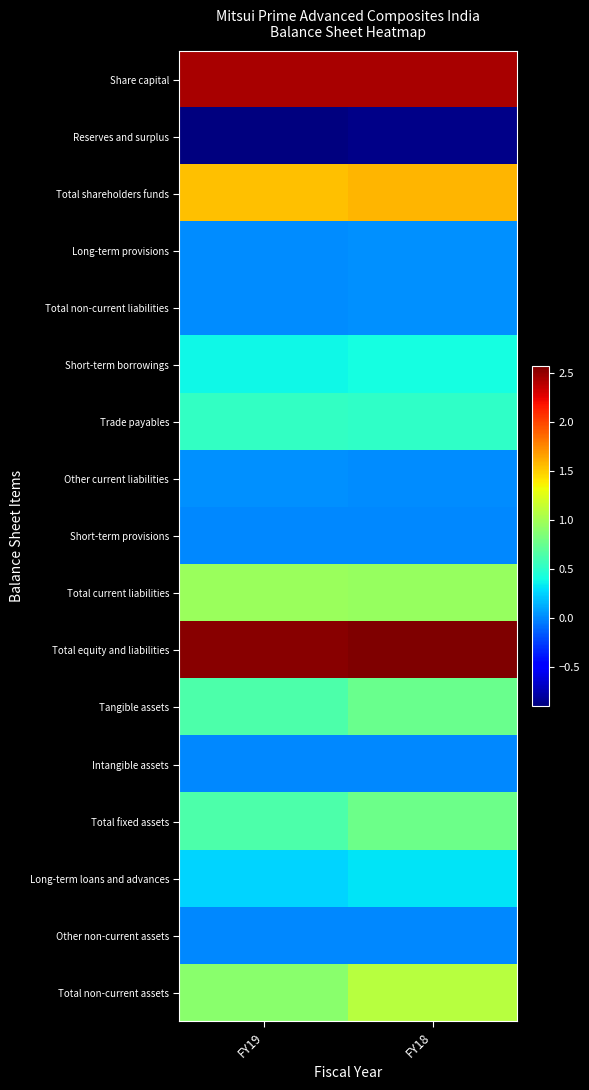

Reading left to right, extract all data points from this chart.

Share capital: FY19=2450000000	FY18=2450000000
Reserves and surplus: FY19=-895968048	FY18=-858894592
Total shareholders funds: FY19=1554031952	FY18=1591105408
Long-term provisions: FY19=15995893	FY18=26710127
Total non-current liabilities: FY19=15995893	FY18=26710127
Short-term borrowings: FY19=390000000	FY18=412000000
Trade payables: FY19=538285379	FY18=514057093
Other current liabilities: FY19=38073503	FY18=22796102
Short-term provisions: FY19=5609340	FY18=5566282
Total current liabilities: FY19=971968222	FY18=954419477
Total equity and liabilities: FY19=2541996067	FY18=2572235012
Tangible assets: FY19=645049976	FY18=770202810
Intangible assets: FY19=808320	FY18=1153455
Total fixed assets: FY19=645858296	FY18=771356265
Long-term loans and advances: FY19=255965691	FY18=316411030
Other non-current assets: FY19=100000	FY18=100000
Total non-current assets: FY19=901923987	FY18=1087867295